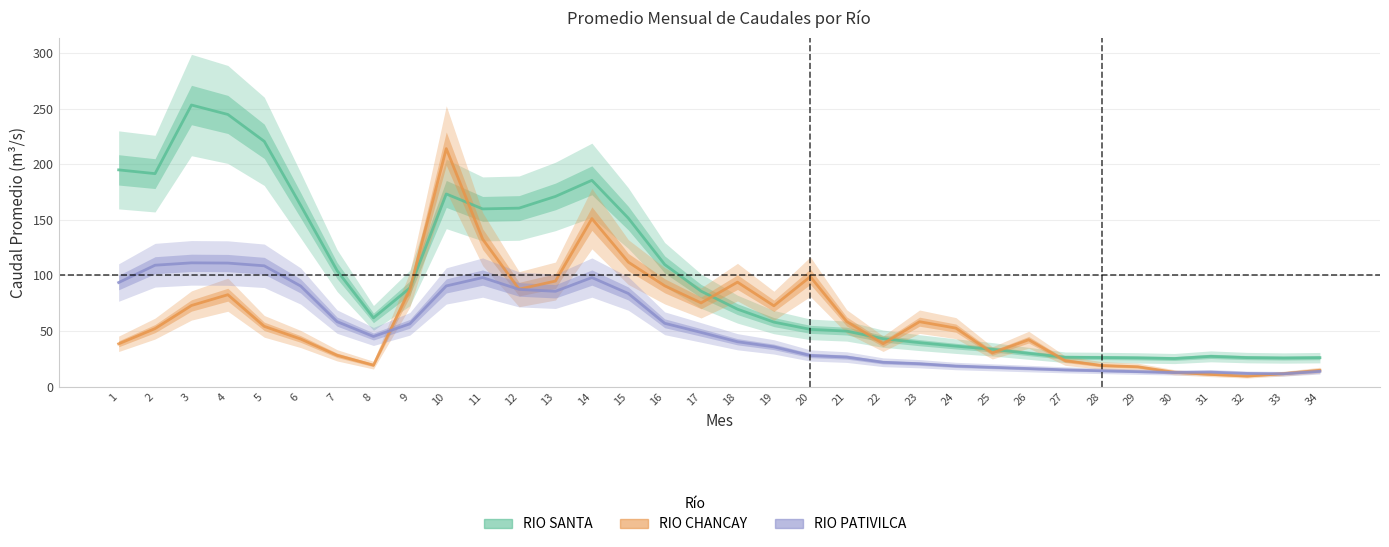

True or false: RIO CHANCAY has a value of 23.4 at 27.

True